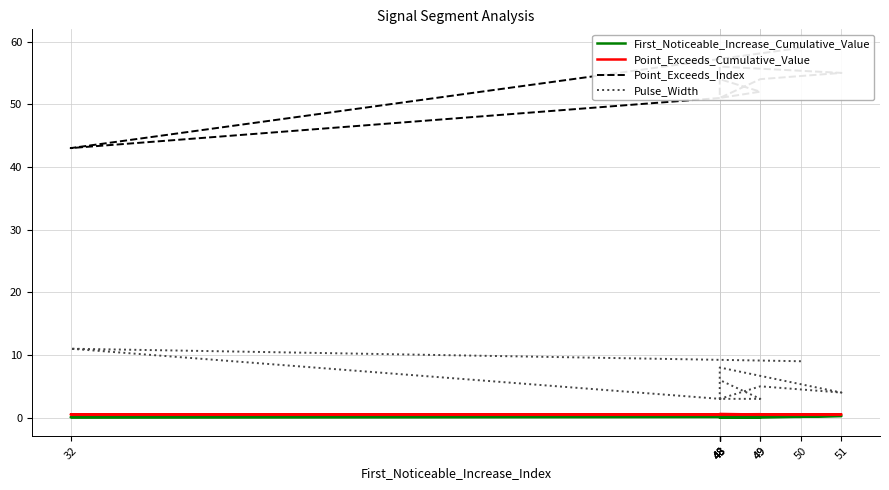

Which label corresponds to the smallest value in the chart?

49